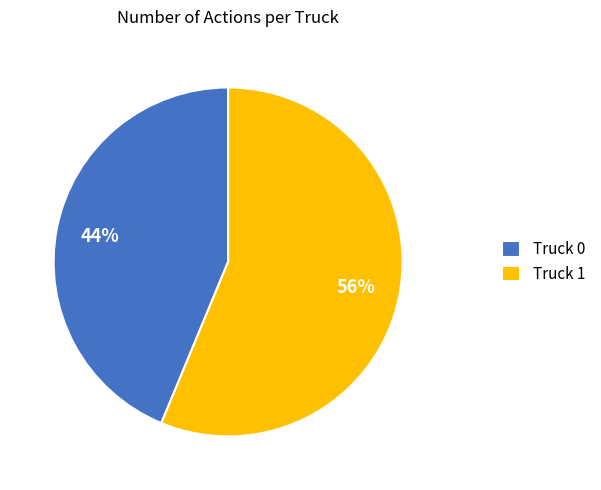

Which has a higher value, Truck 1 or Truck 0?

Truck 1